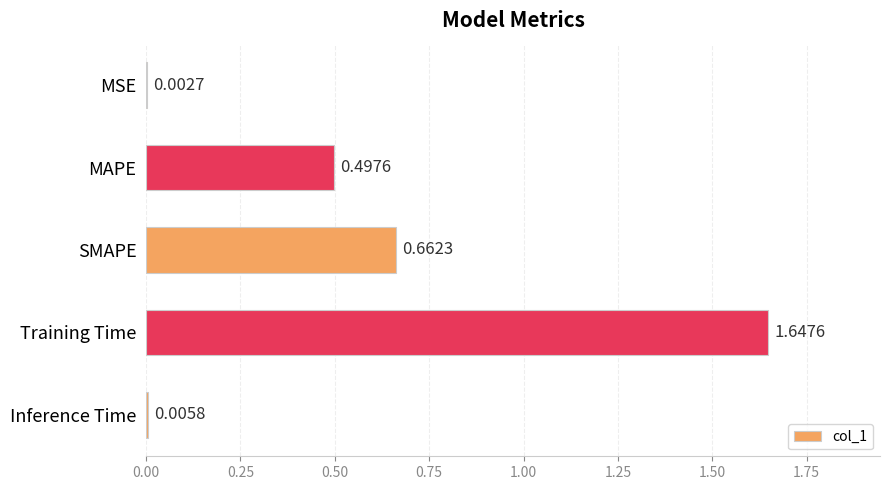

What is the sum of all values?

2.8